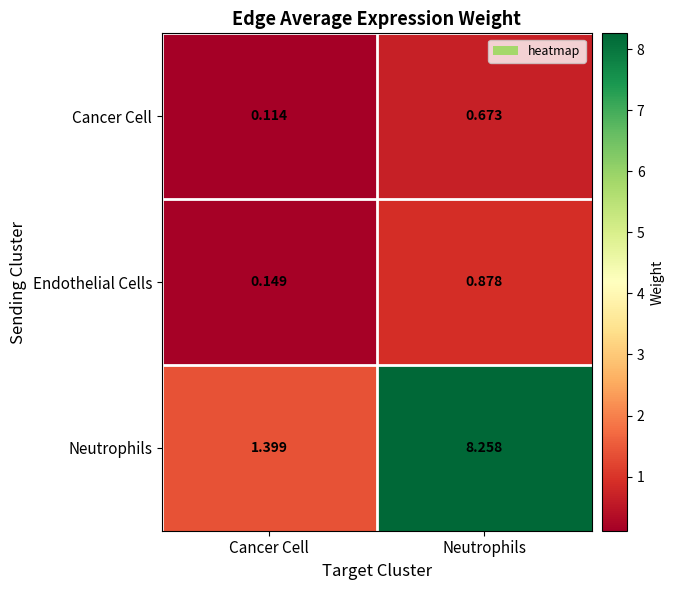

At which label is Endothelial Cells closest to 0?

Cancer Cell